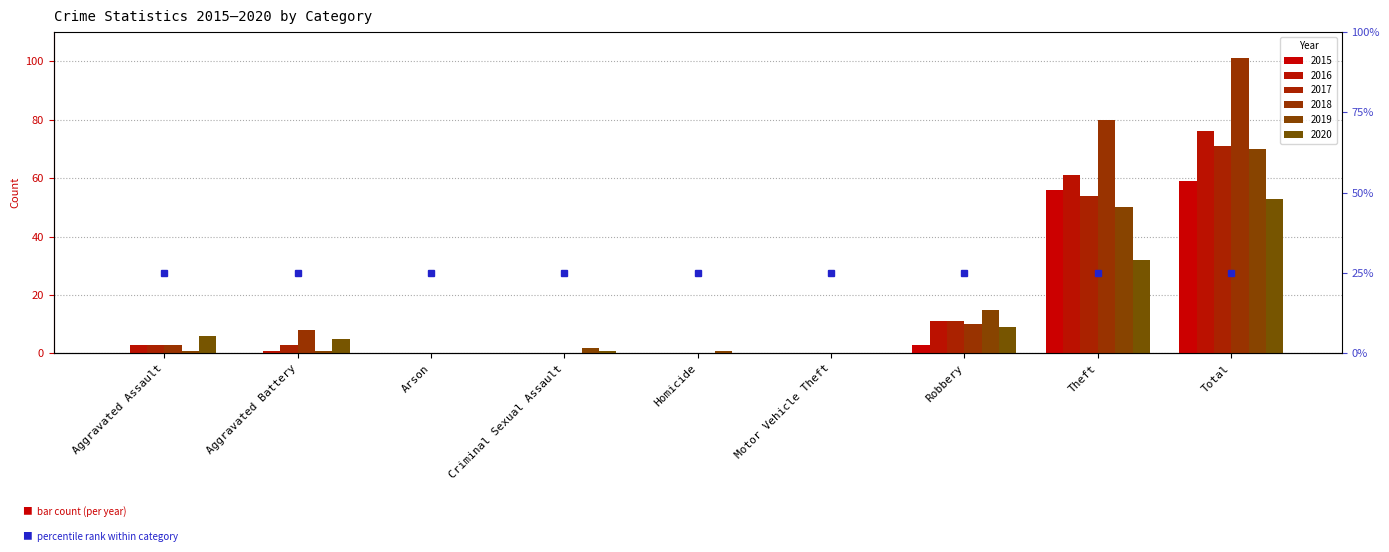

Read the 2016 value at Aggravated Assault.

3